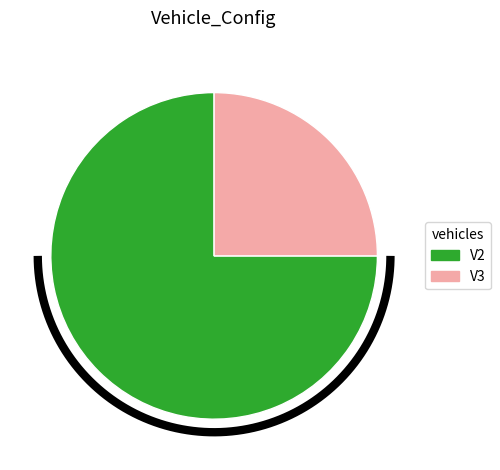

What is the ratio of the value at V3 to the value at V2?

0.3